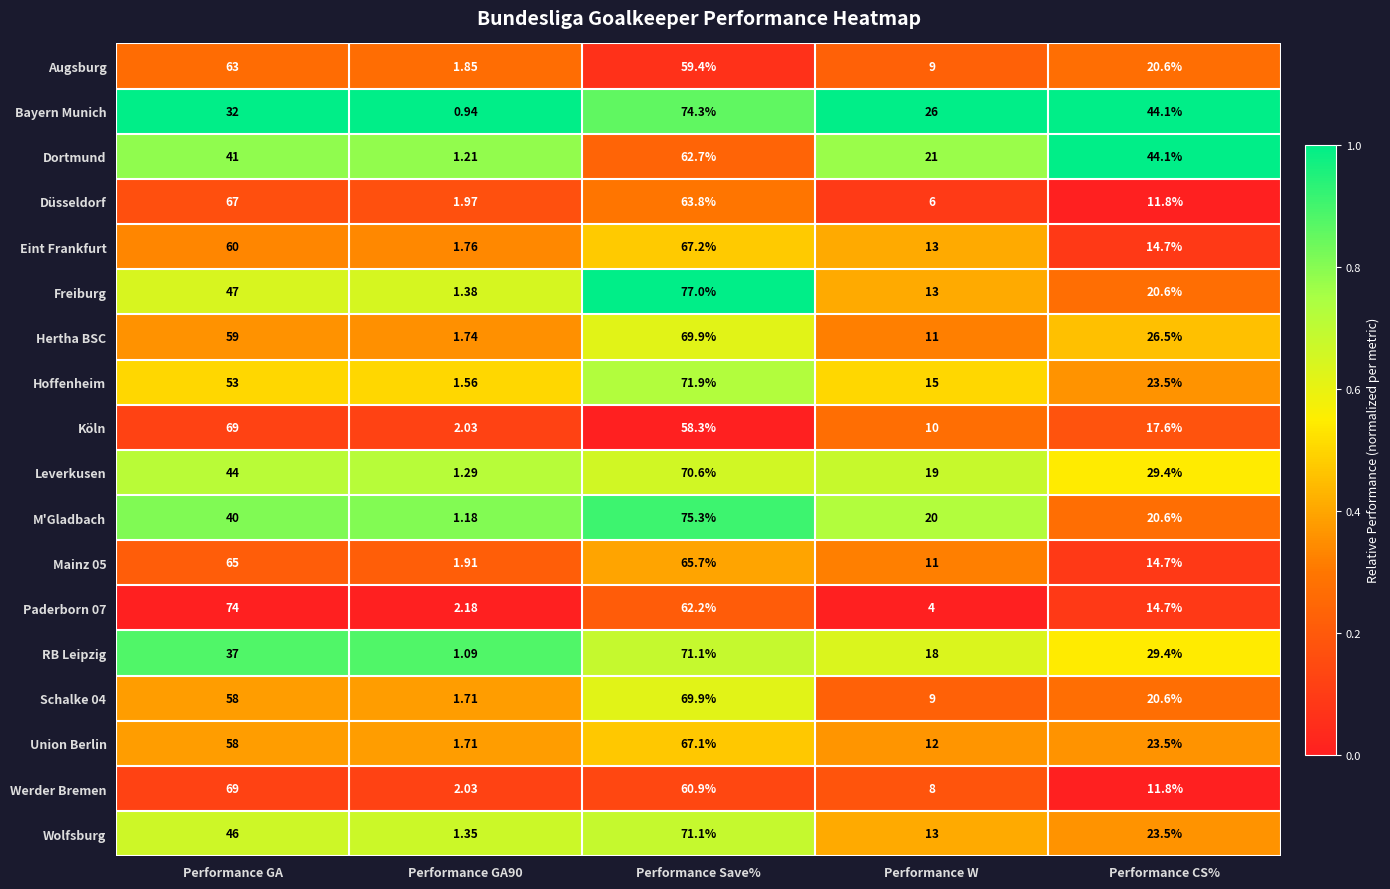

What is the greatest value displayed?

77.0